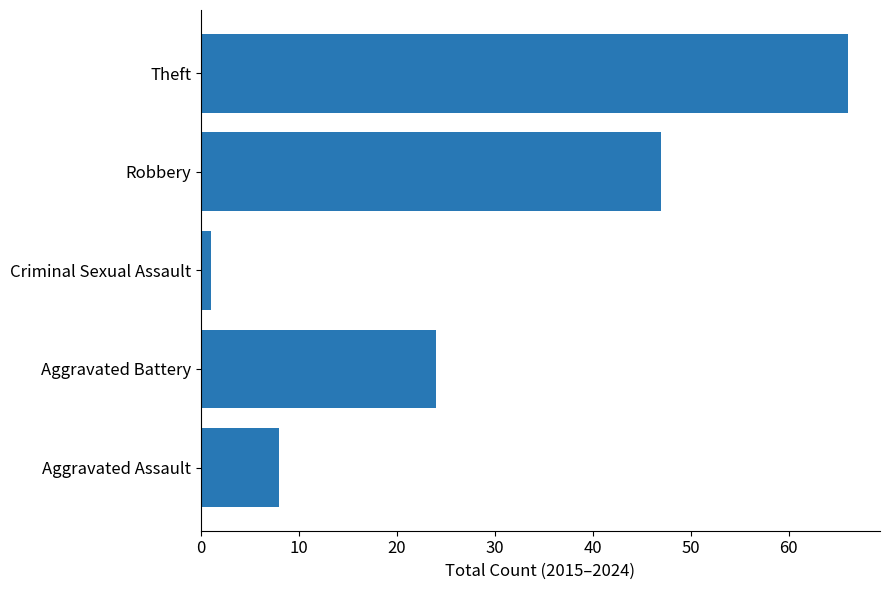

What is the greatest value displayed?

66